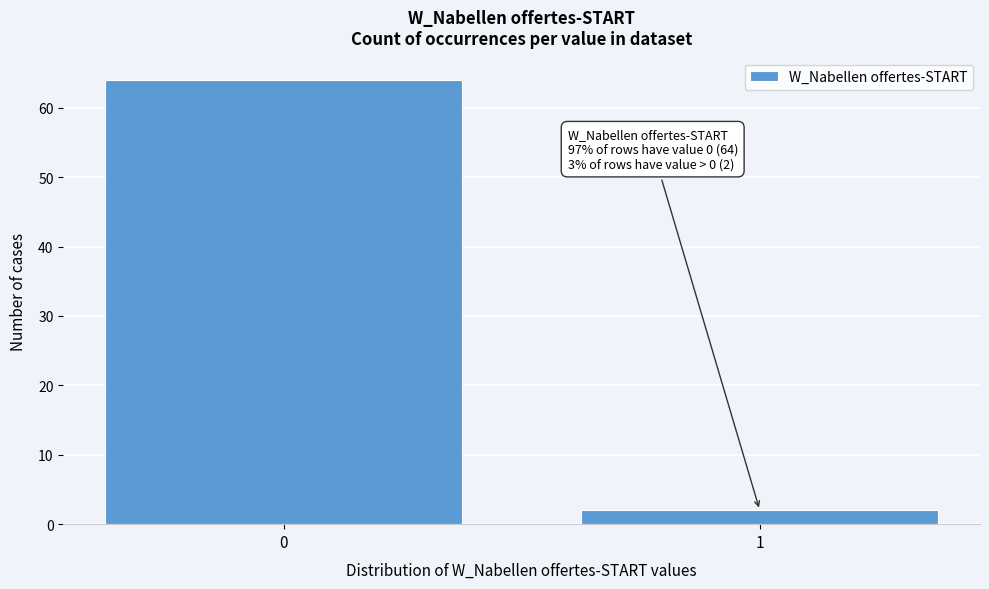

Reading left to right, extract all data points from this chart.

64	2